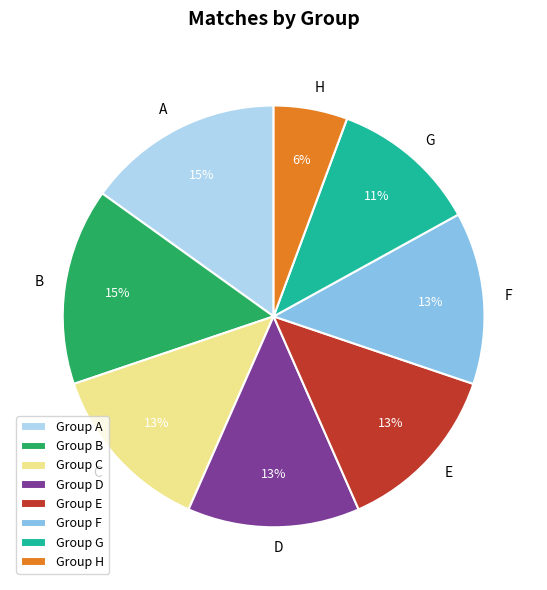

How many slices are in this pie chart?

8